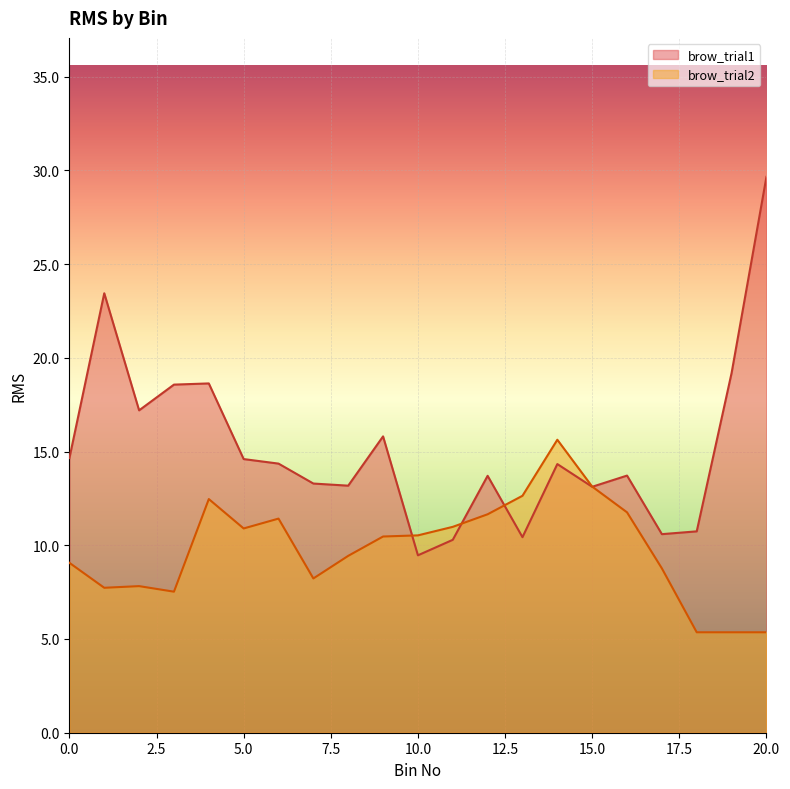

Which category has the lowest value in the brow_trial2 series?

18